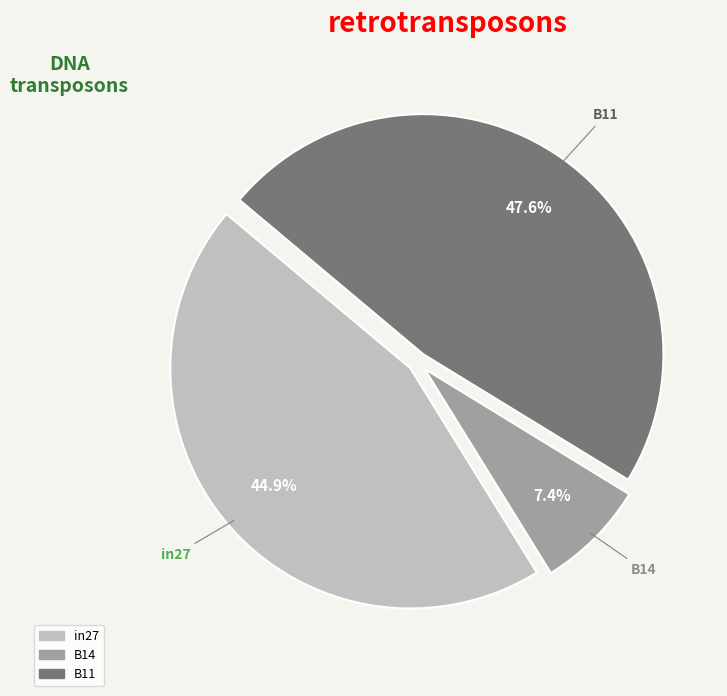

Which category has the biggest portion of the pie?

B11